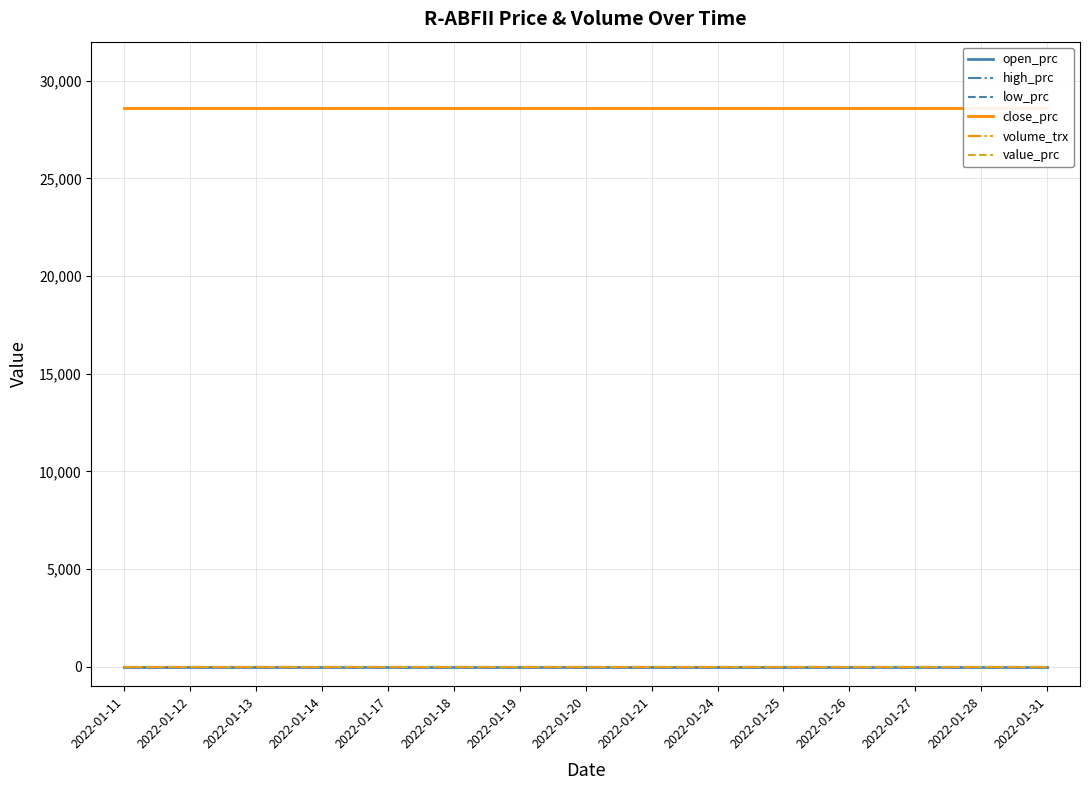

True or false: volume_trx has a value of 0 at 2022-01-18.

True